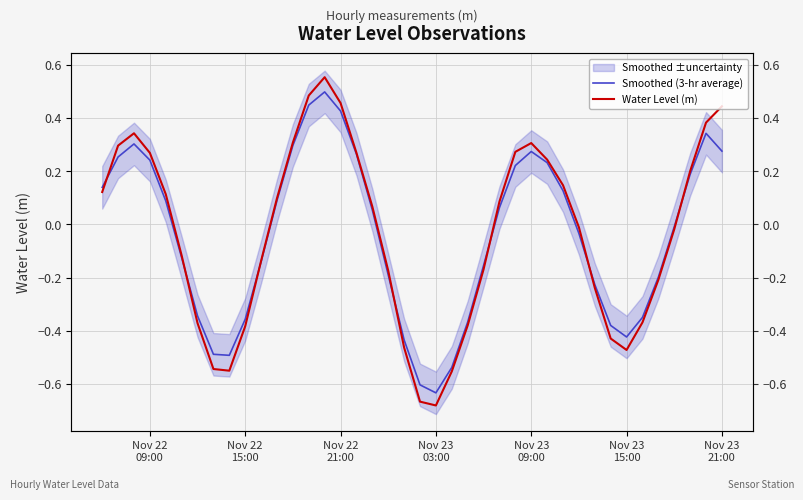

Which series has the widest spread of values?

Water Level (m)